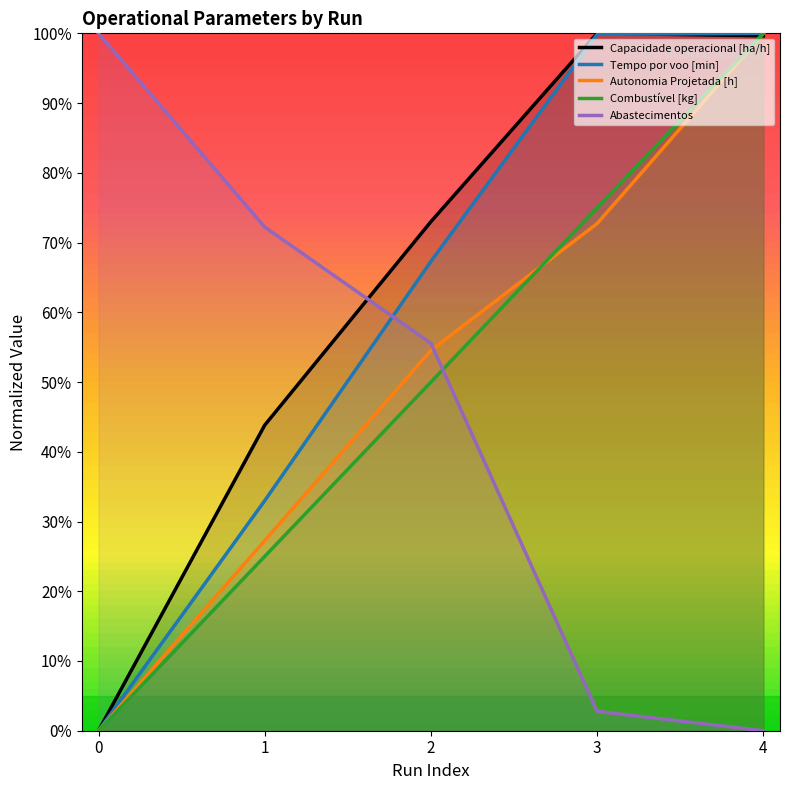

Which label corresponds to the largest value in the chart?

3